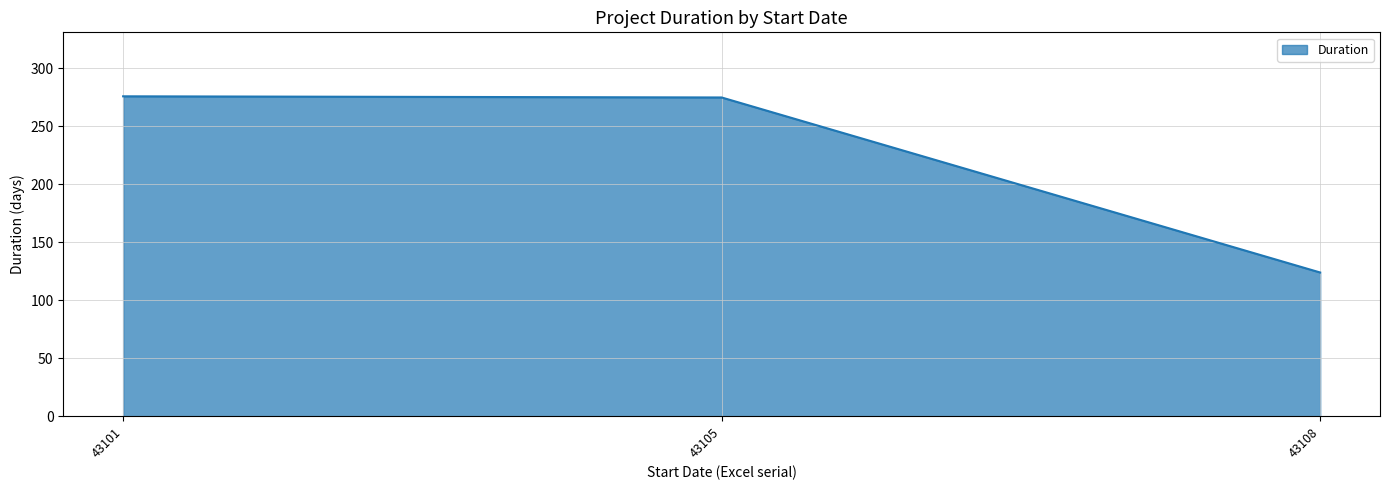

Which label corresponds to the smallest value in the chart?

43108